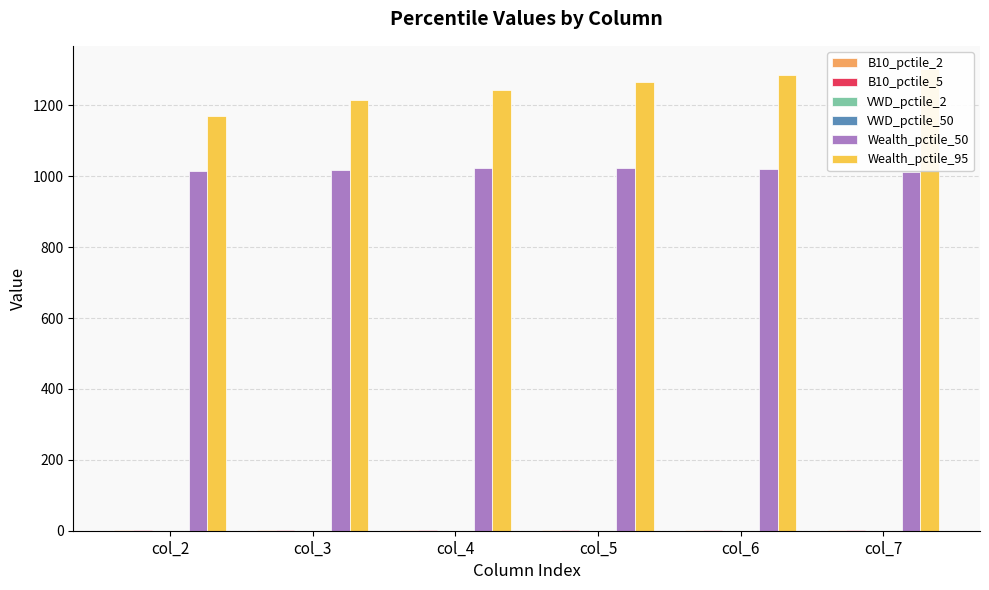

The value of B10_pctile_2 at col_2 is 0.7. True or false?

True